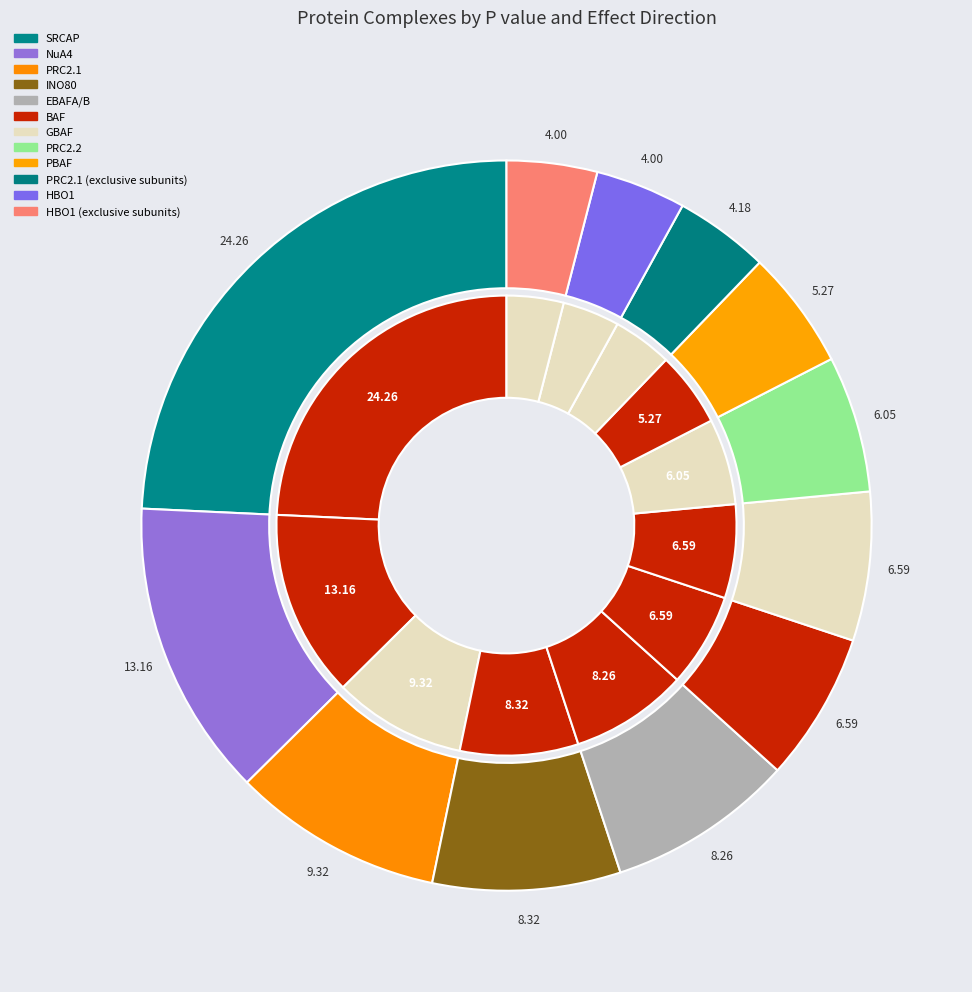

Is INO80 the majority of the pie?

No